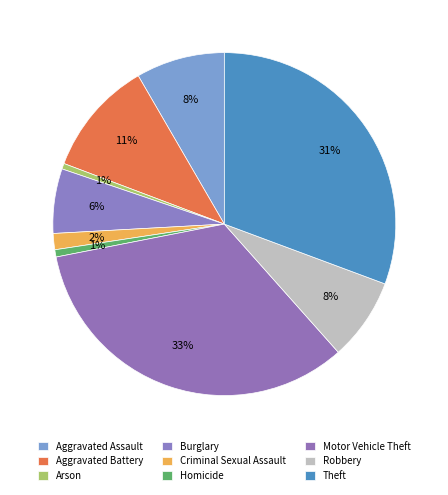

Count the number of slices in the pie.

9